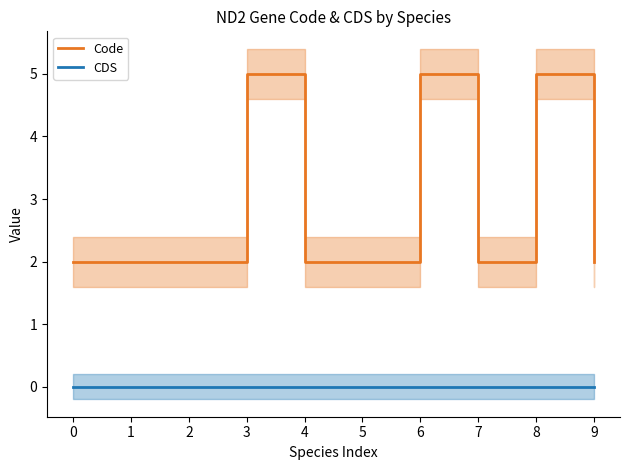

Reading right to left, list all the values displayed in this chart.

Code: 9=2	8=5	7=2	6=5	5=2	4=2	3=5	2=2	1=2	0=2
CDS: 9=0	8=0	7=0	6=0	5=0	4=0	3=0	2=0	1=0	0=0